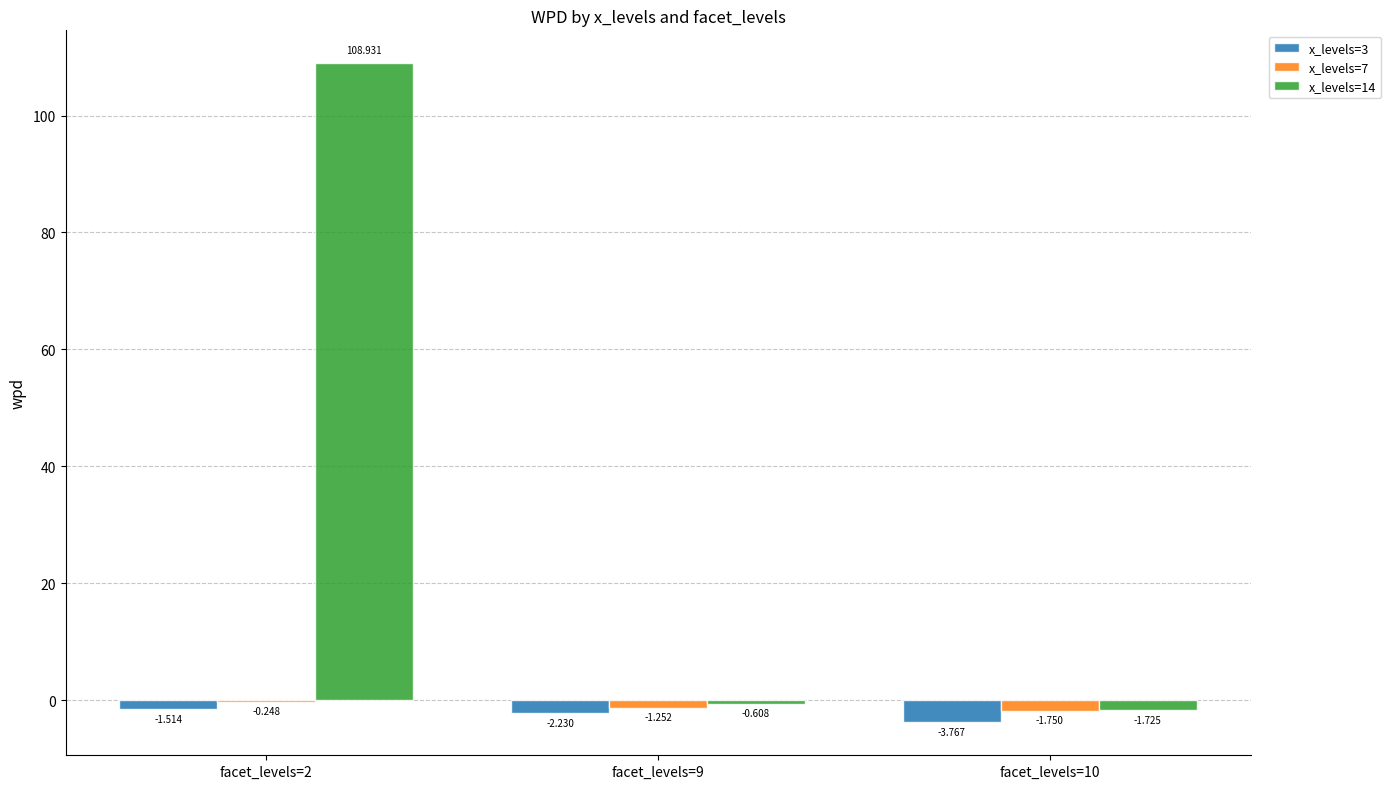

Is the value of x_levels=7 at facet_levels=2 greater than the value of x_levels=14 at facet_levels=2?

No